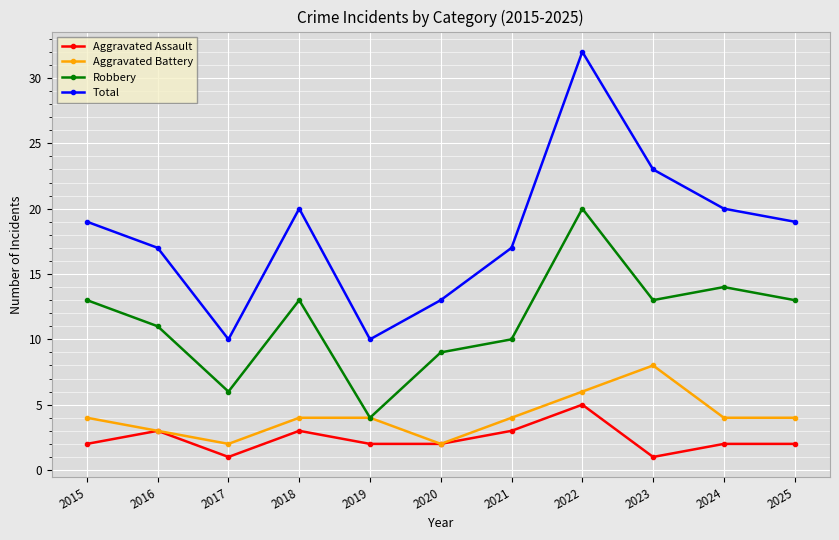

The Total series shows 34 at 2024. True or false?

False